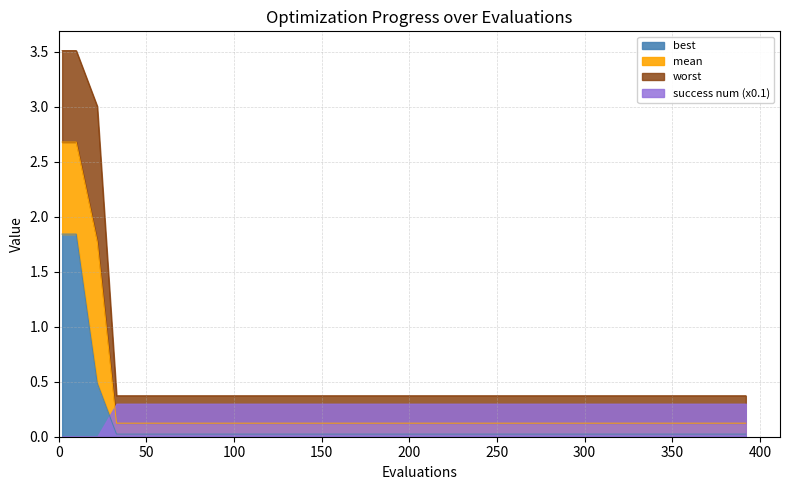

Count the number of categories in the chart.

15